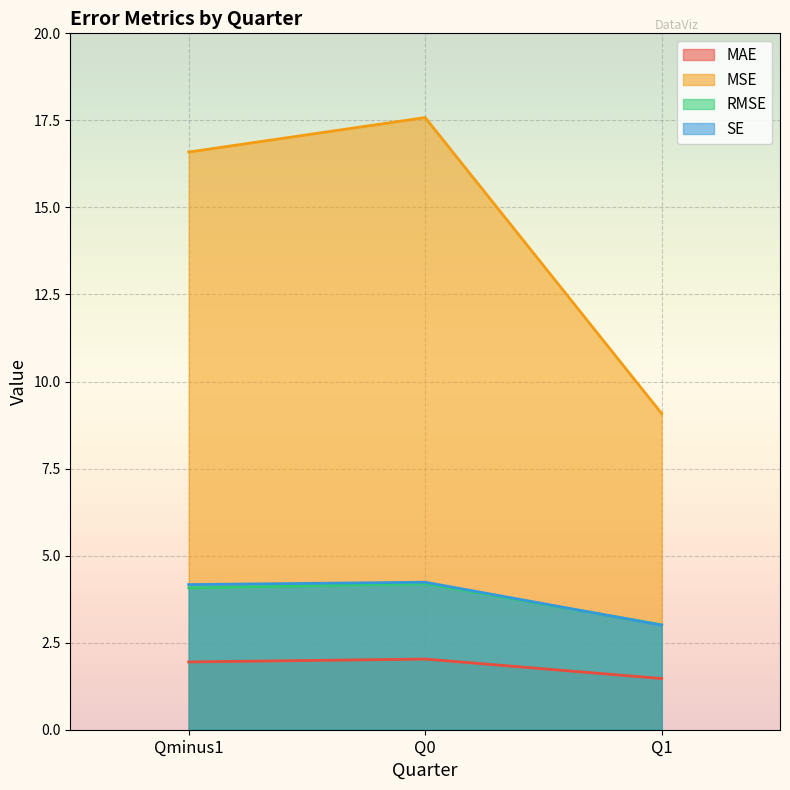

What are all the series names shown in the legend?

MAE, MSE, RMSE, SE